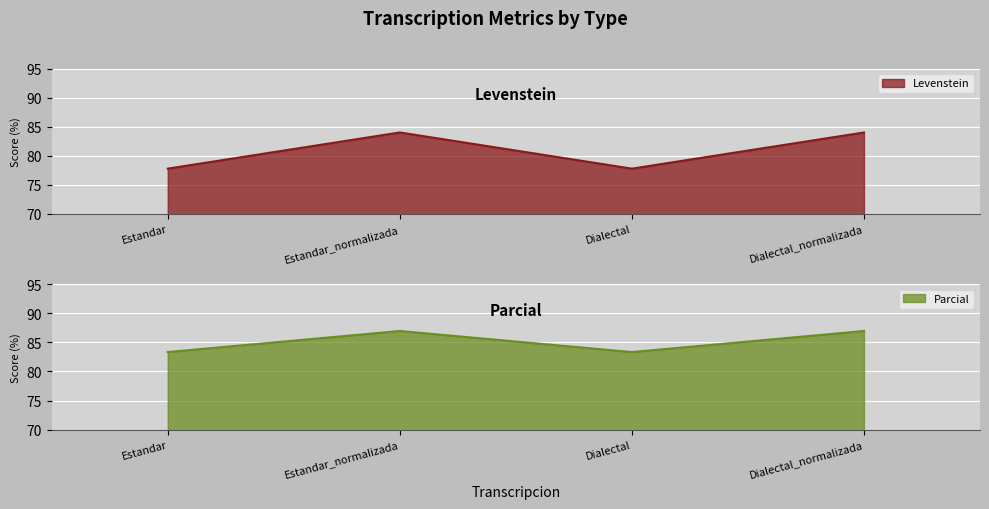

True or false: Parcial has more than 1 interior local peaks.

False